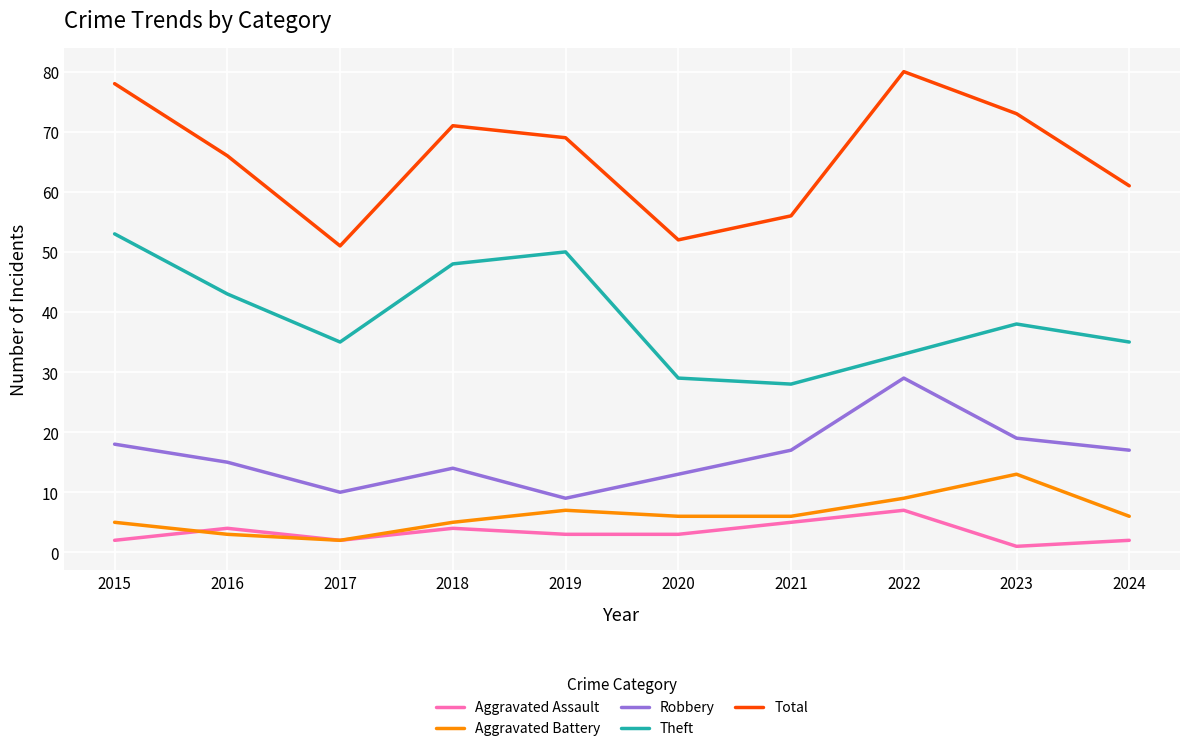

Rank the series by their maximum value, from lowest to highest.

Aggravated Assault, Aggravated Battery, Robbery, Theft, Total